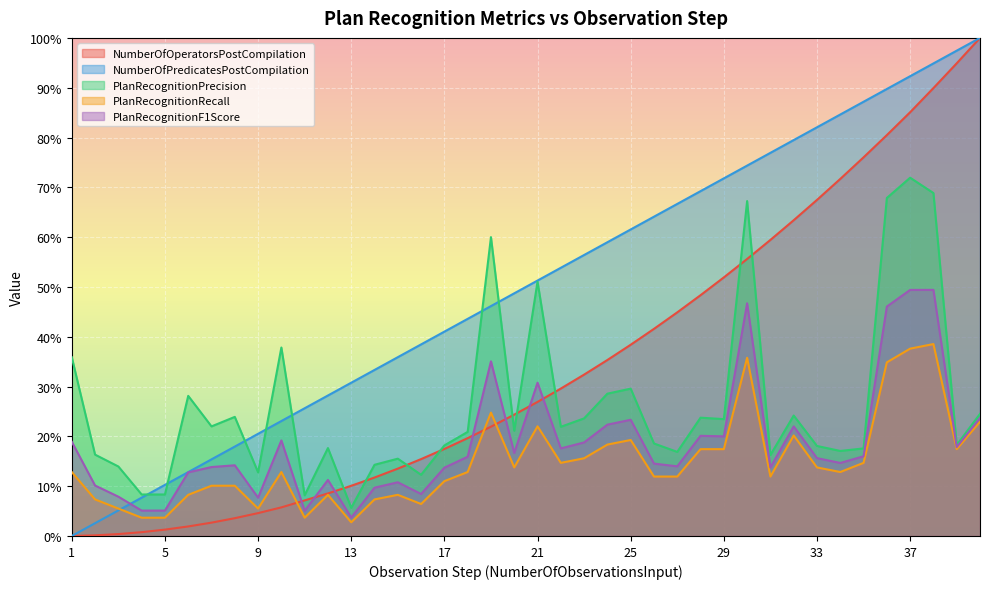

Where is the first local maximum for PlanRecognitionF1Score?

8